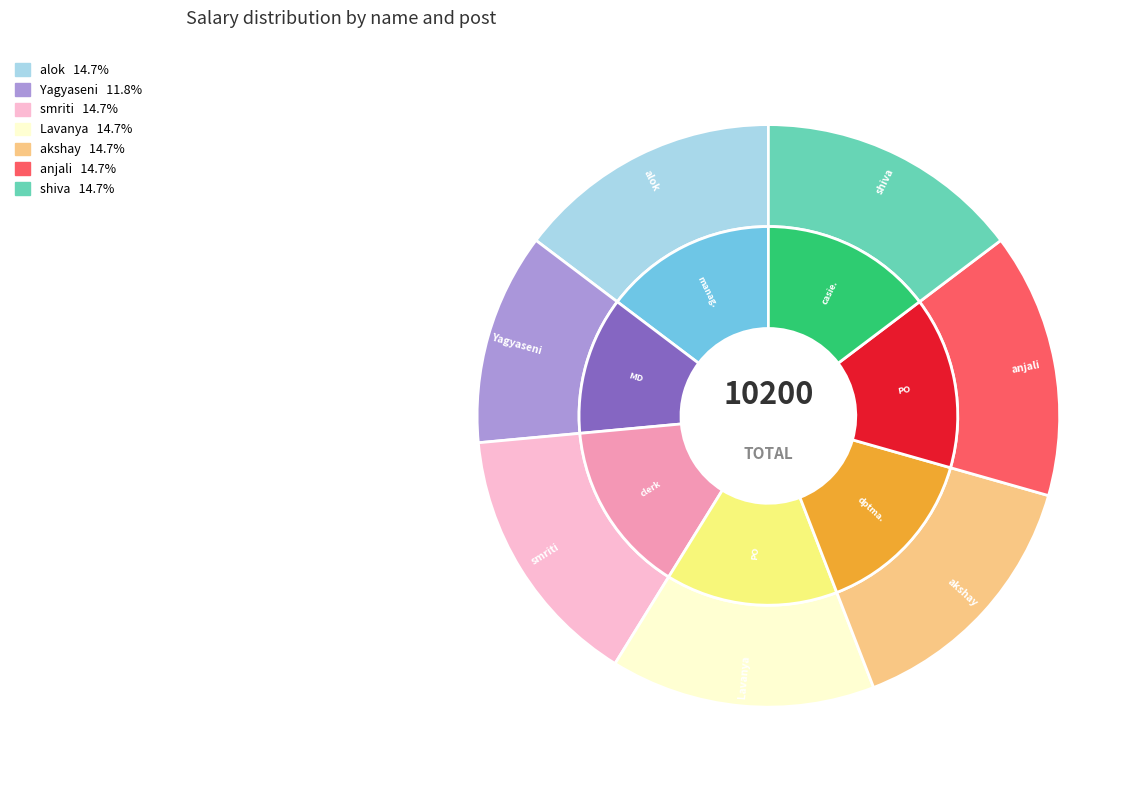

Count the number of slices in the pie.

7